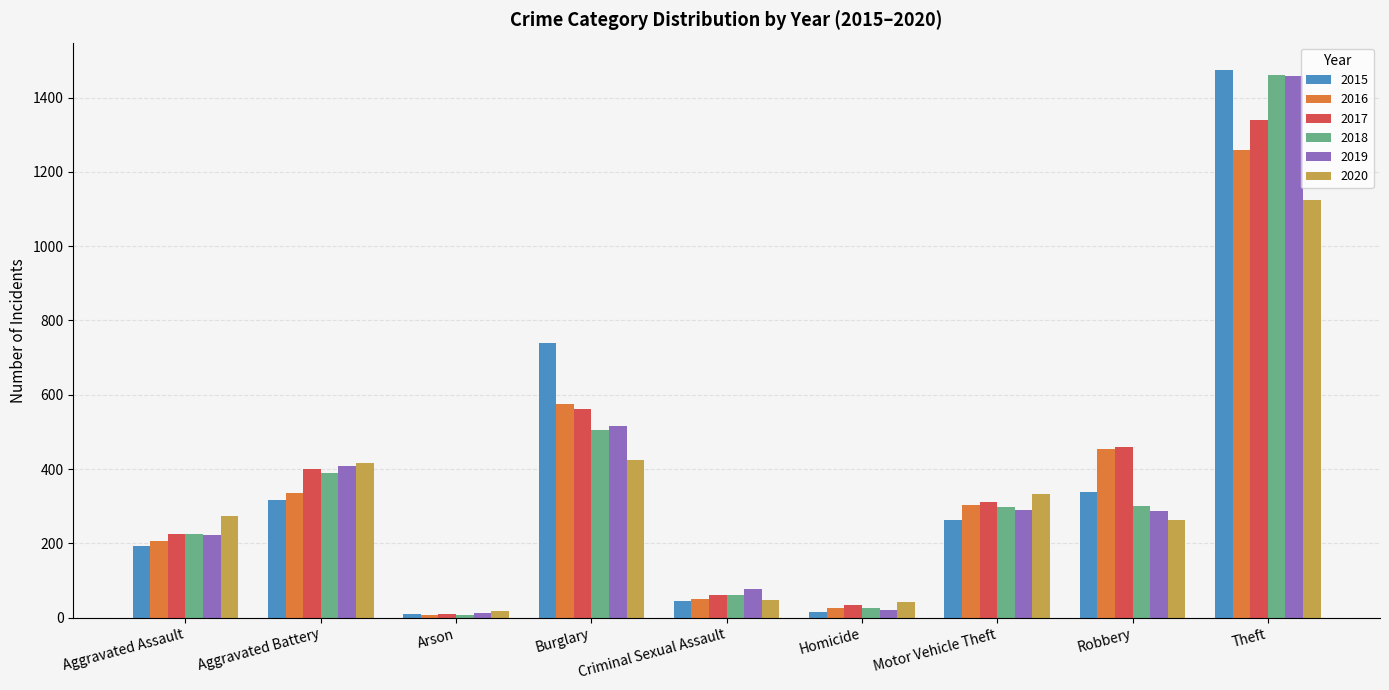

What is the sum of all 2018 values?

3272